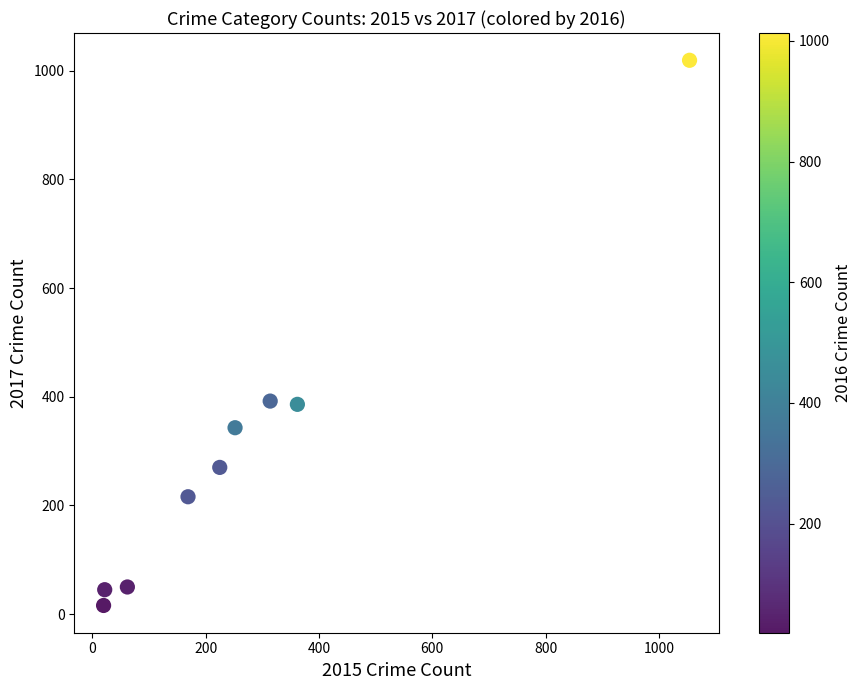

What is the range of X values (max minus min)?

1034